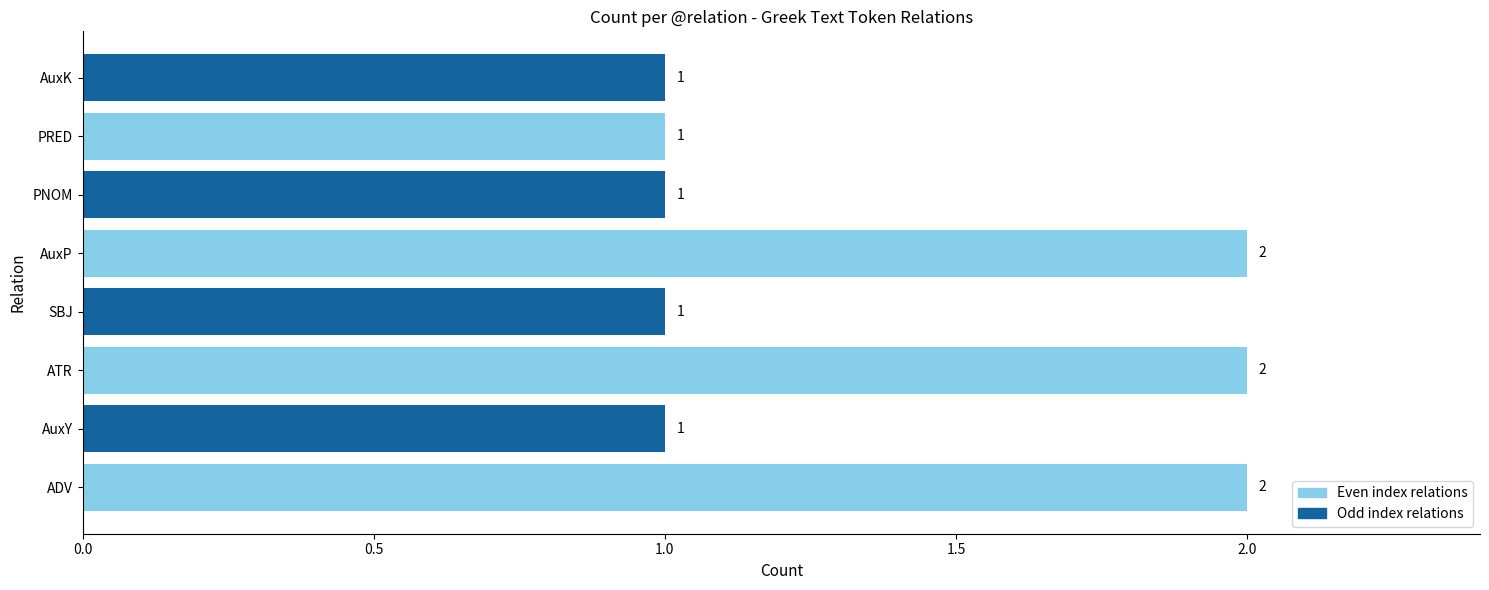

True or false: the data shows 1 at AuxK.

True